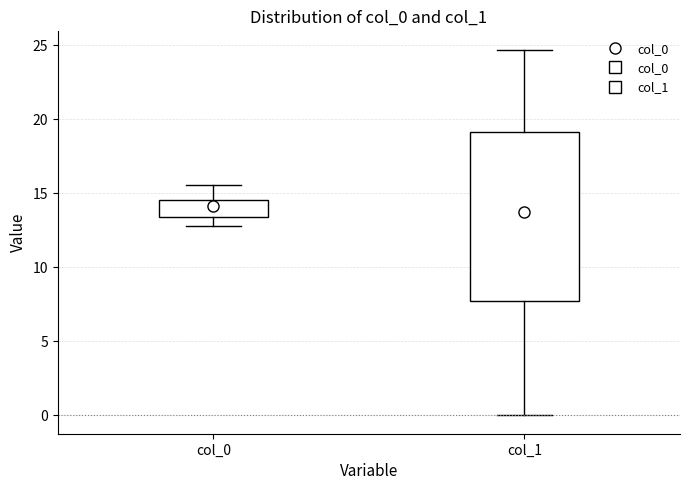

Where does the median line of the box for col_0 sit on the y-axis? The values are not printed on the chart, so give them approximately, as read against the axis.

14.0